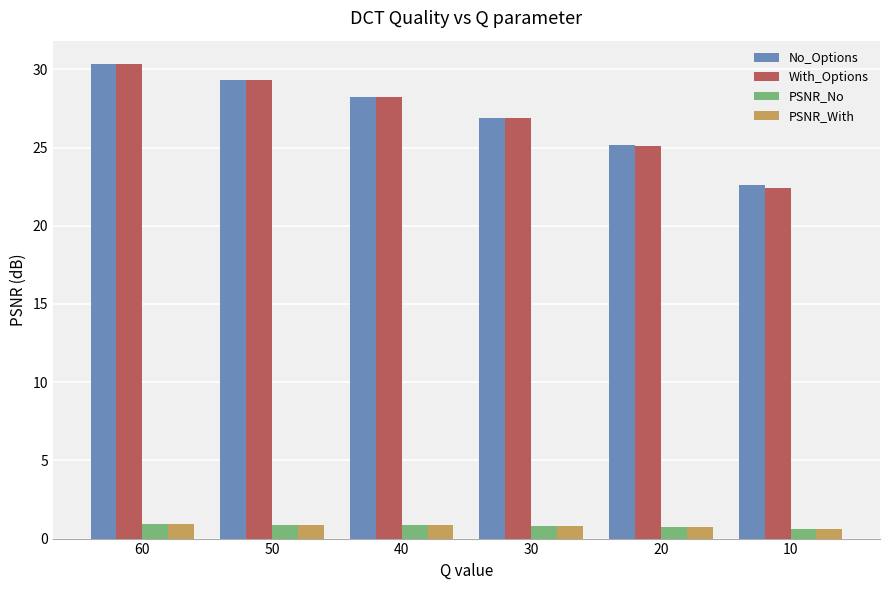

What value does the With_Options series have at 10?

22.4